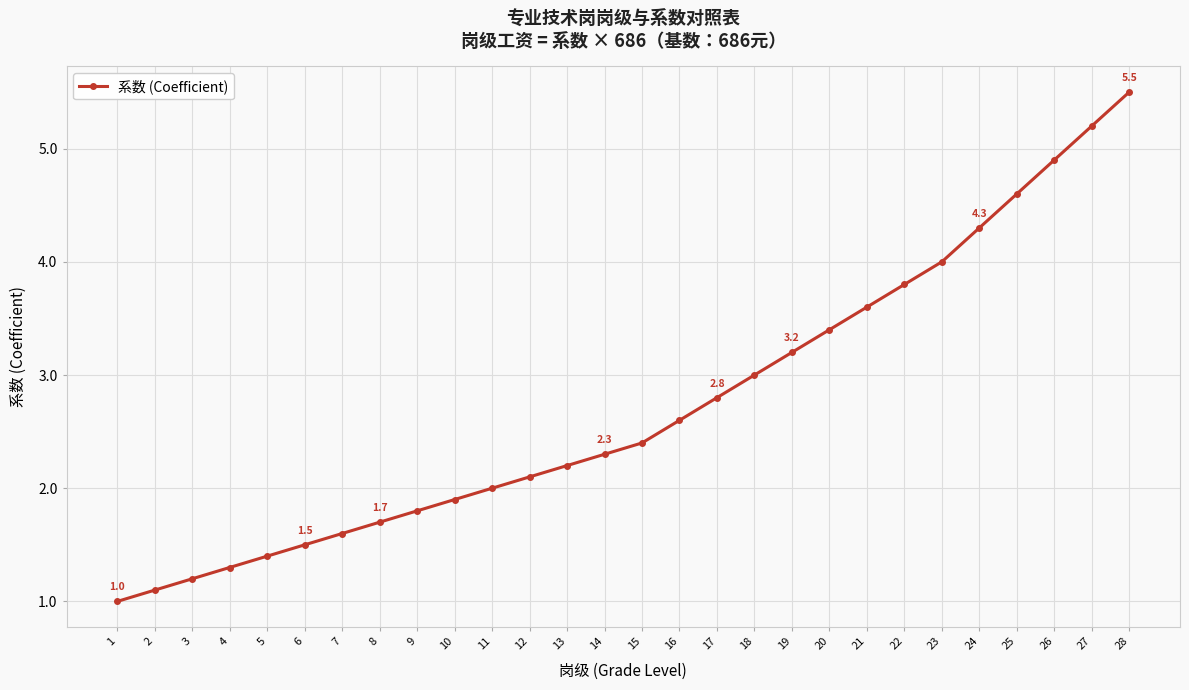

What is the difference between the second highest and minimum values?

4.2